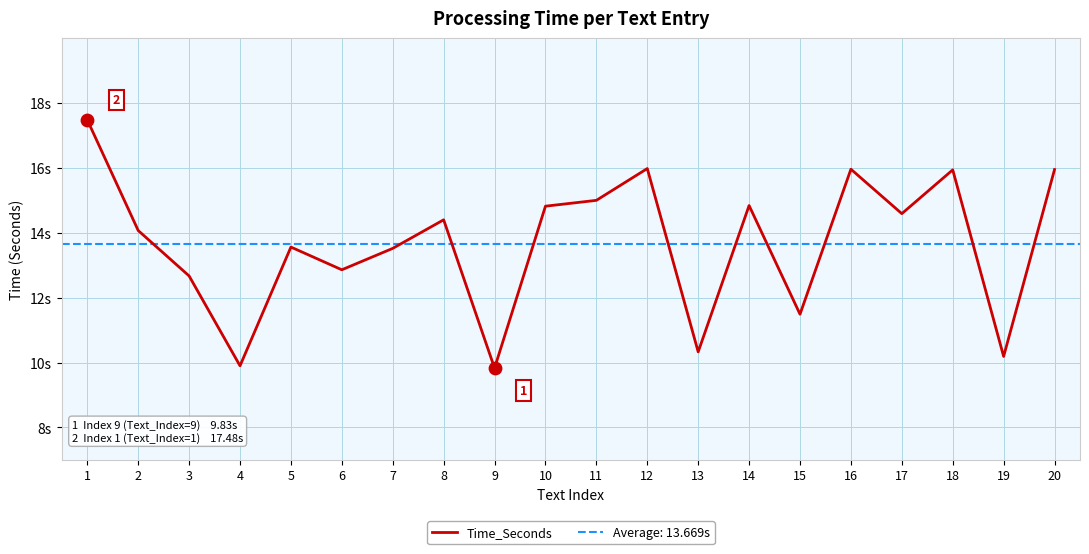

Between 5 and 2, which is larger?

2